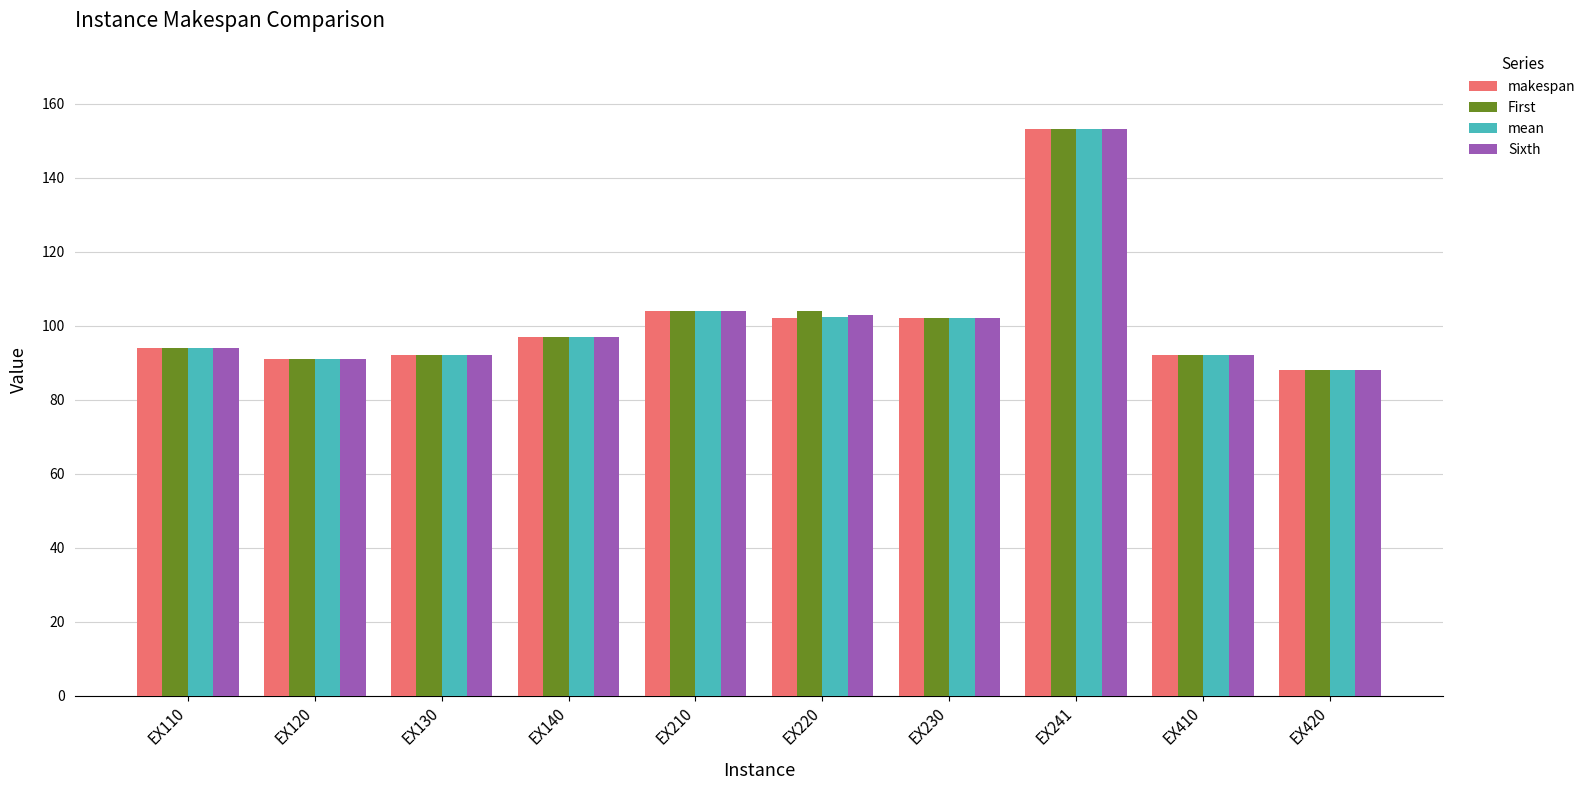

Where is makespan nearest to the value 120?

EX210